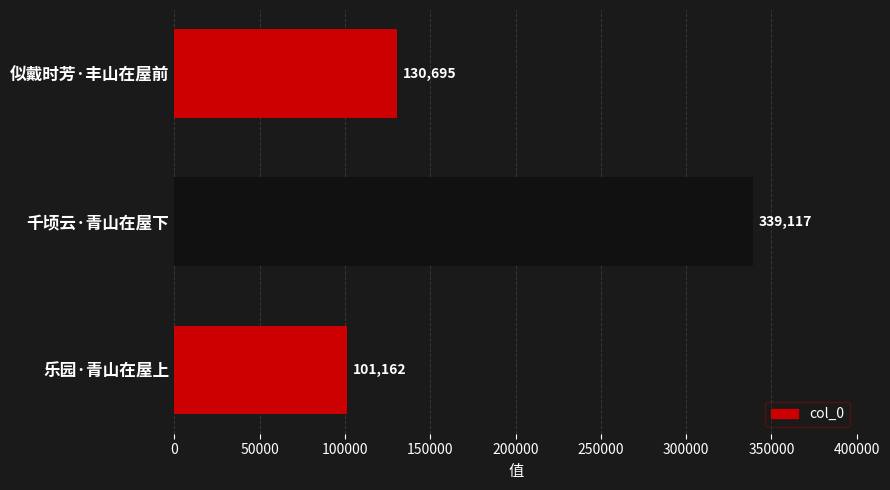

Reading bottom to top, transcribe all the data shown in this chart.

101162	339117	130695